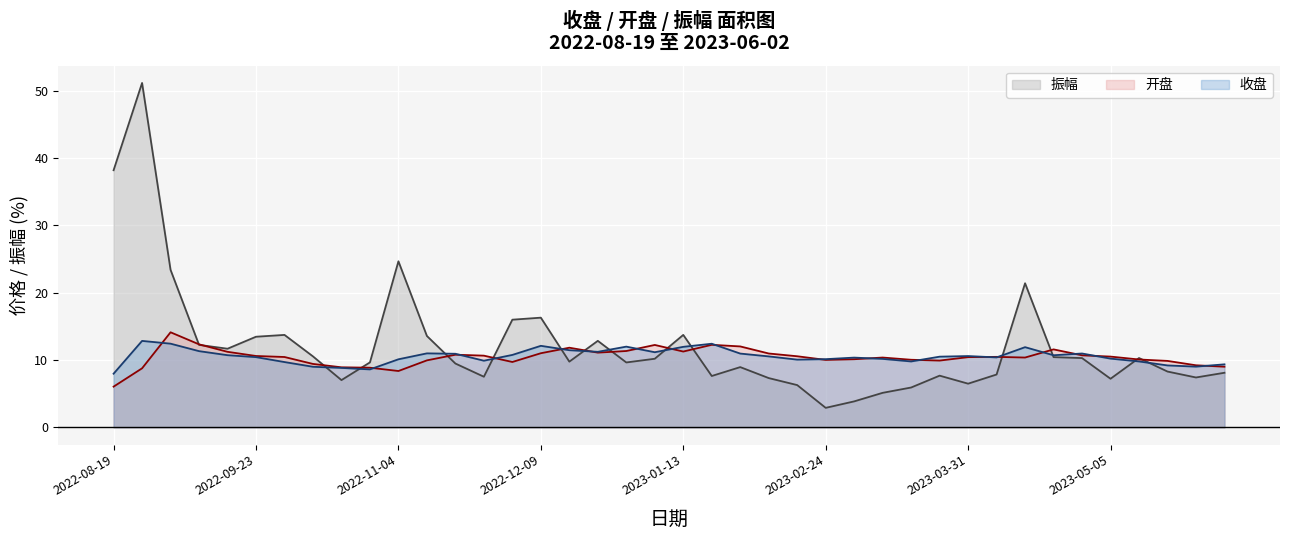

List the series in order of their peak value, highest first.

振幅, 开盘, 收盘